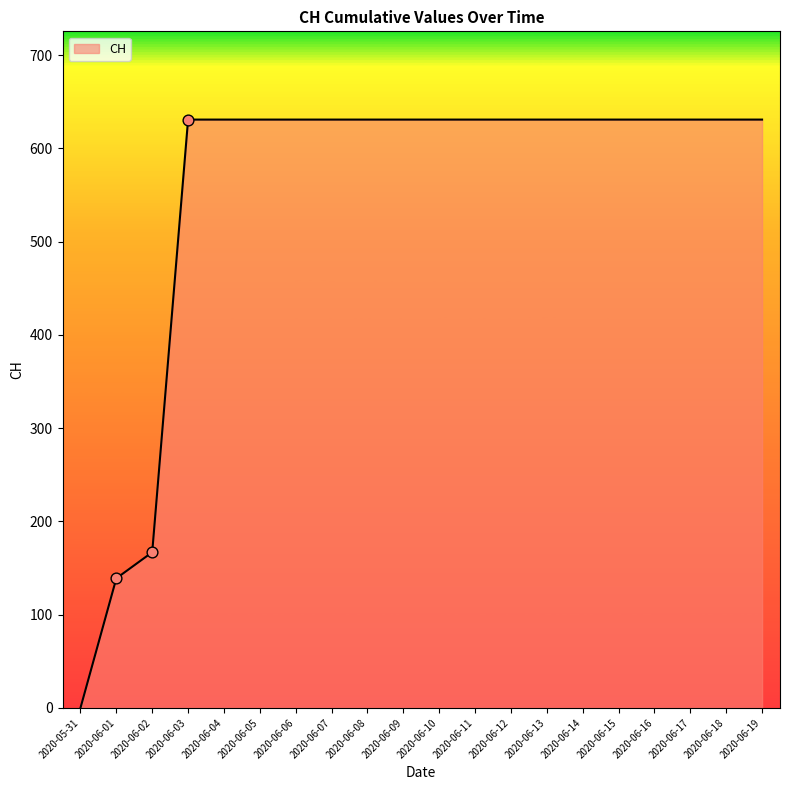

Between 2020-06-18 and 2020-06-02, which is larger?

2020-06-18